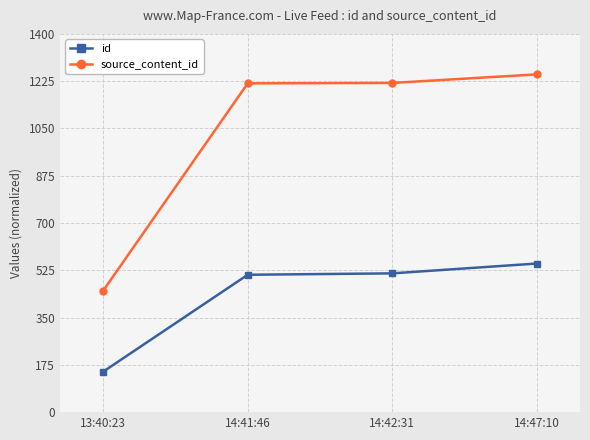

What is the minimum value shown in the chart?

150.0